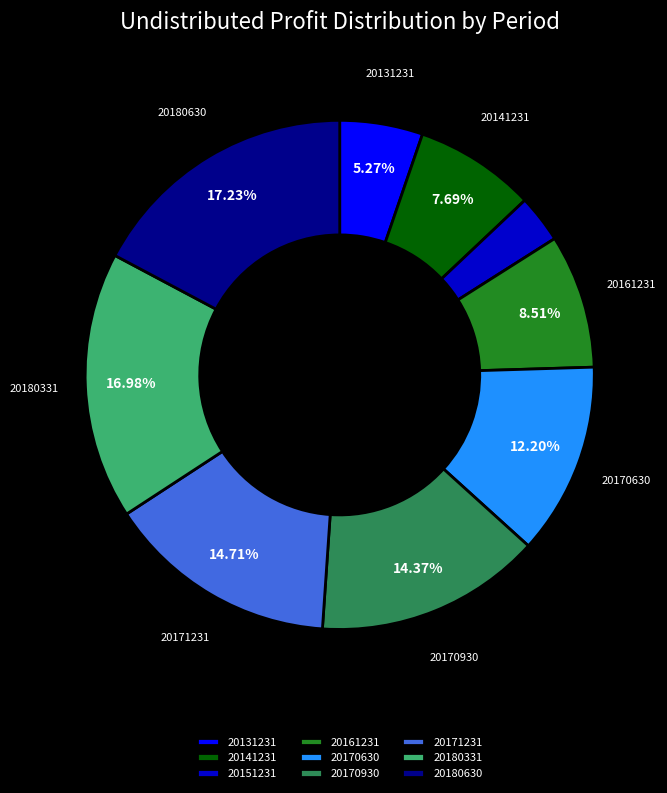

How much of the chart is everything except 20141231?

92.3%